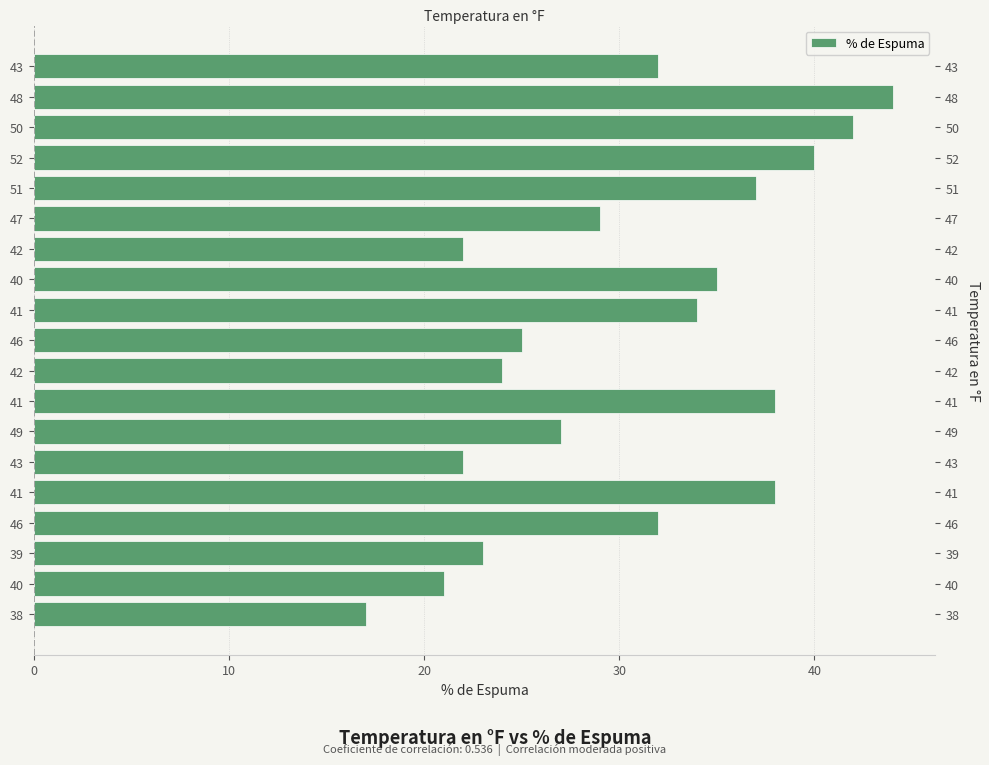

What is the greatest value displayed?

44